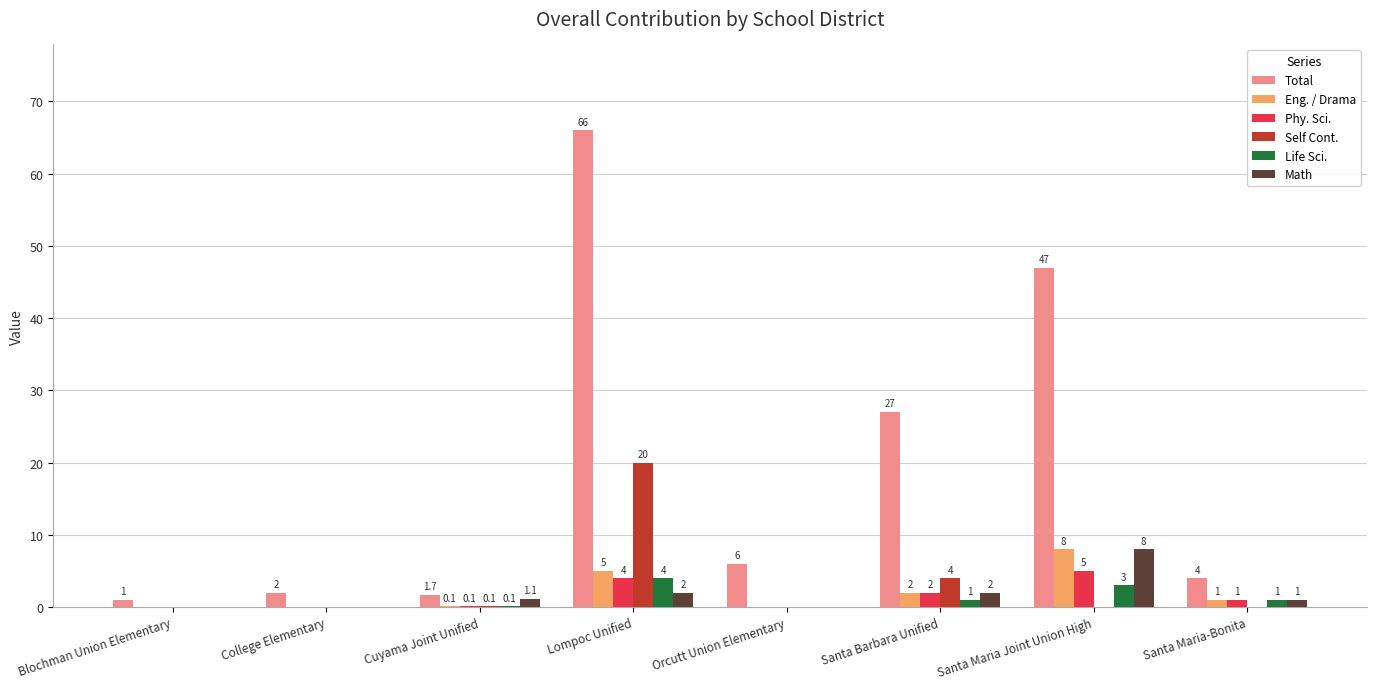

Reading left to right, extract all data points from this chart.

Total: Blochman Union Elementary=1.0	College Elementary=2.0	Cuyama Joint Unified=1.7	Lompoc Unified=66.0	Orcutt Union Elementary=6.0	Santa Barbara Unified=27.0	Santa Maria Joint Union High=47.0	Santa Maria-Bonita=4.0
Eng. / Drama: Blochman Union Elementary=0.0	College Elementary=0.0	Cuyama Joint Unified=0.1	Lompoc Unified=5.0	Orcutt Union Elementary=0.0	Santa Barbara Unified=2.0	Santa Maria Joint Union High=8.0	Santa Maria-Bonita=1.0
Phy. Sci.: Blochman Union Elementary=0.0	College Elementary=0.0	Cuyama Joint Unified=0.1	Lompoc Unified=4.0	Orcutt Union Elementary=0.0	Santa Barbara Unified=2.0	Santa Maria Joint Union High=5.0	Santa Maria-Bonita=1.0
Self Cont.: Blochman Union Elementary=0.0	College Elementary=0.0	Cuyama Joint Unified=0.1	Lompoc Unified=20.0	Orcutt Union Elementary=0.0	Santa Barbara Unified=4.0	Santa Maria Joint Union High=0.0	Santa Maria-Bonita=0.0
Life Sci.: Blochman Union Elementary=0.0	College Elementary=0.0	Cuyama Joint Unified=0.1	Lompoc Unified=4.0	Orcutt Union Elementary=0.0	Santa Barbara Unified=1.0	Santa Maria Joint Union High=3.0	Santa Maria-Bonita=1.0
Math: Blochman Union Elementary=0.0	College Elementary=0.0	Cuyama Joint Unified=1.1	Lompoc Unified=2.0	Orcutt Union Elementary=0.0	Santa Barbara Unified=2.0	Santa Maria Joint Union High=8.0	Santa Maria-Bonita=1.0